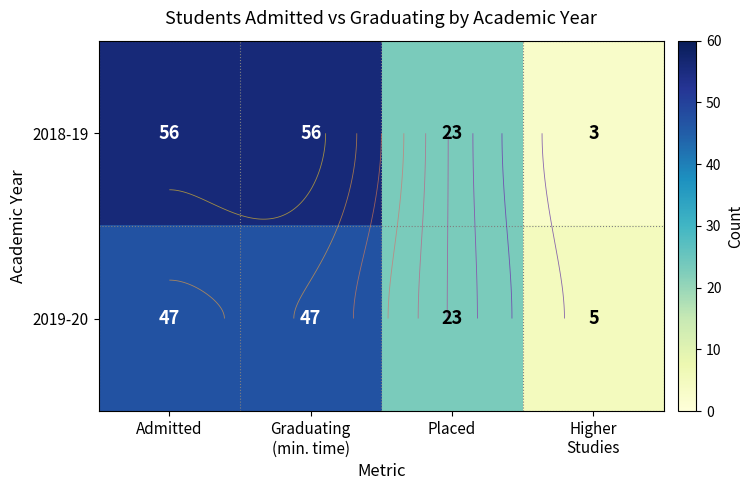

Is it true that 2018-19 equals 23 at Placed?

True